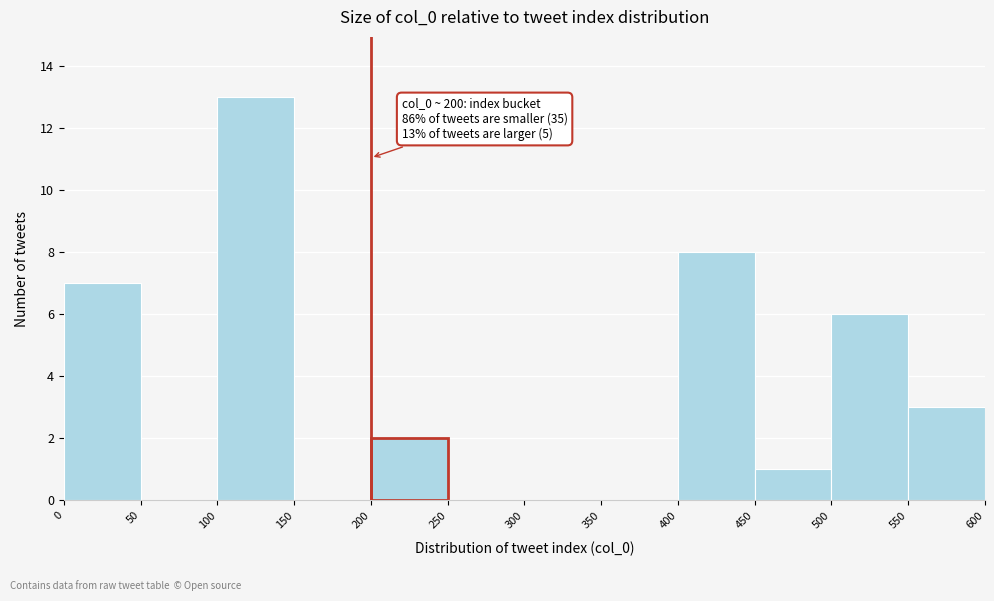

Over which range of the x-axis is the bar tallest?

100 to 150